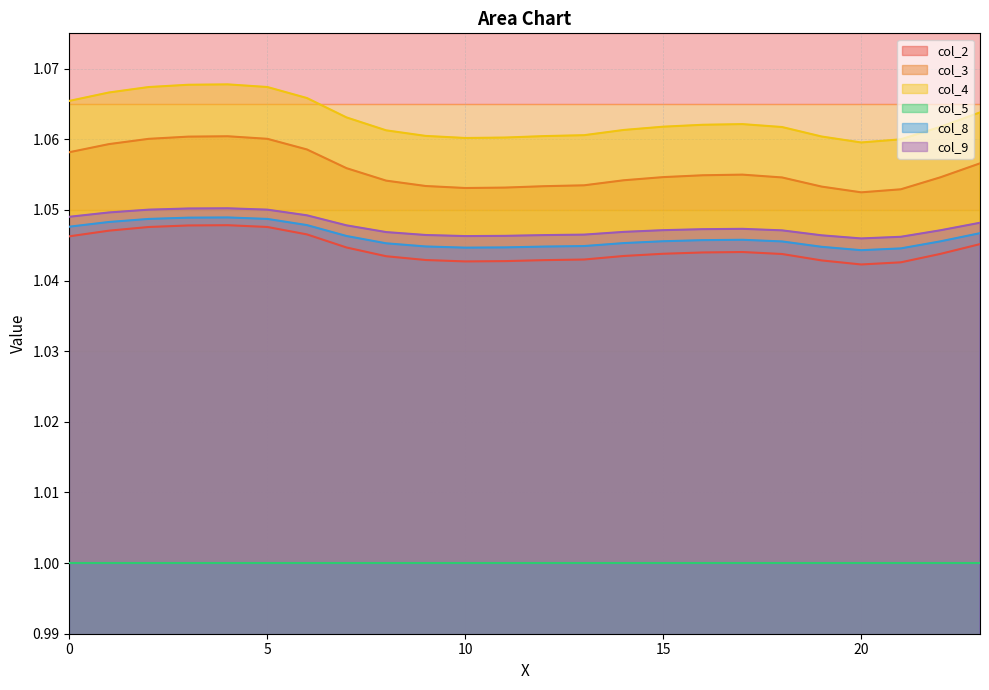

True or false: col_2 has a value of 0.5 at 15.

False